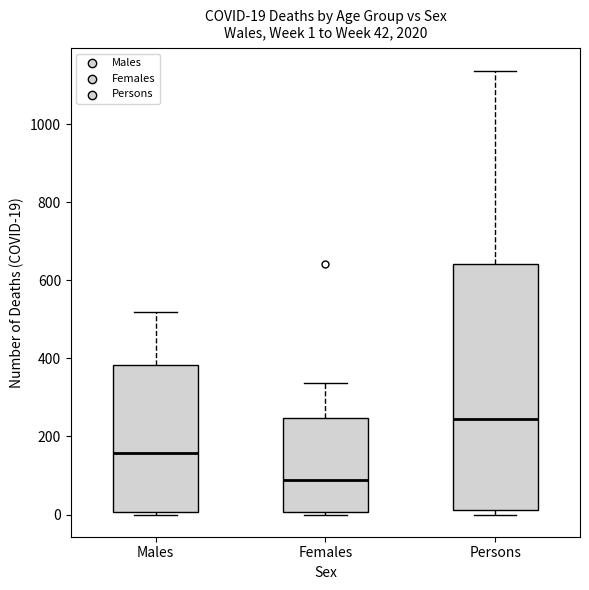

Which box has the highest median line?

Persons